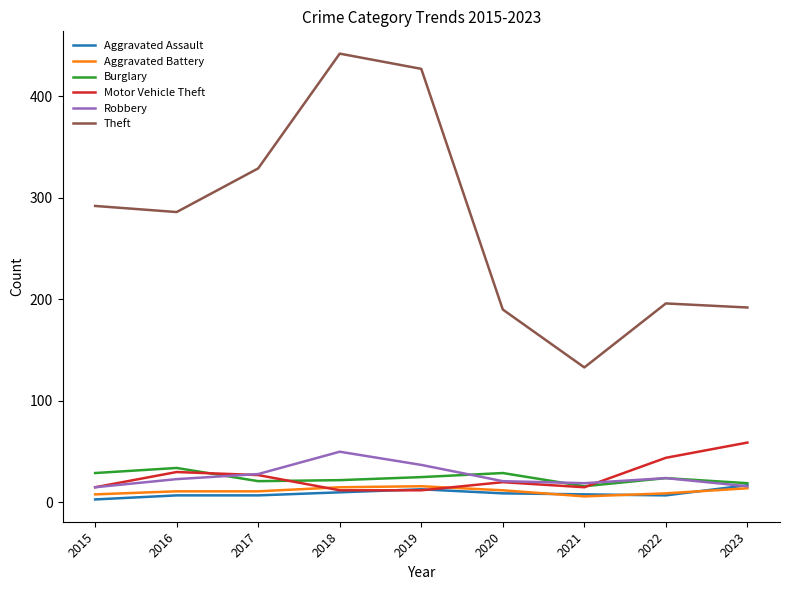

Which series has the largest range (max minus min)?

Theft